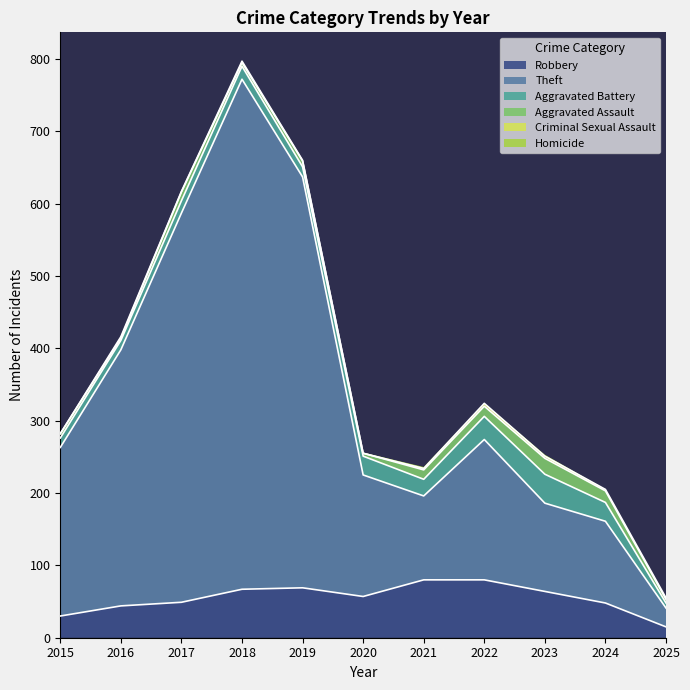

What is the difference between the Robbery values at 2015 and 2020?

27